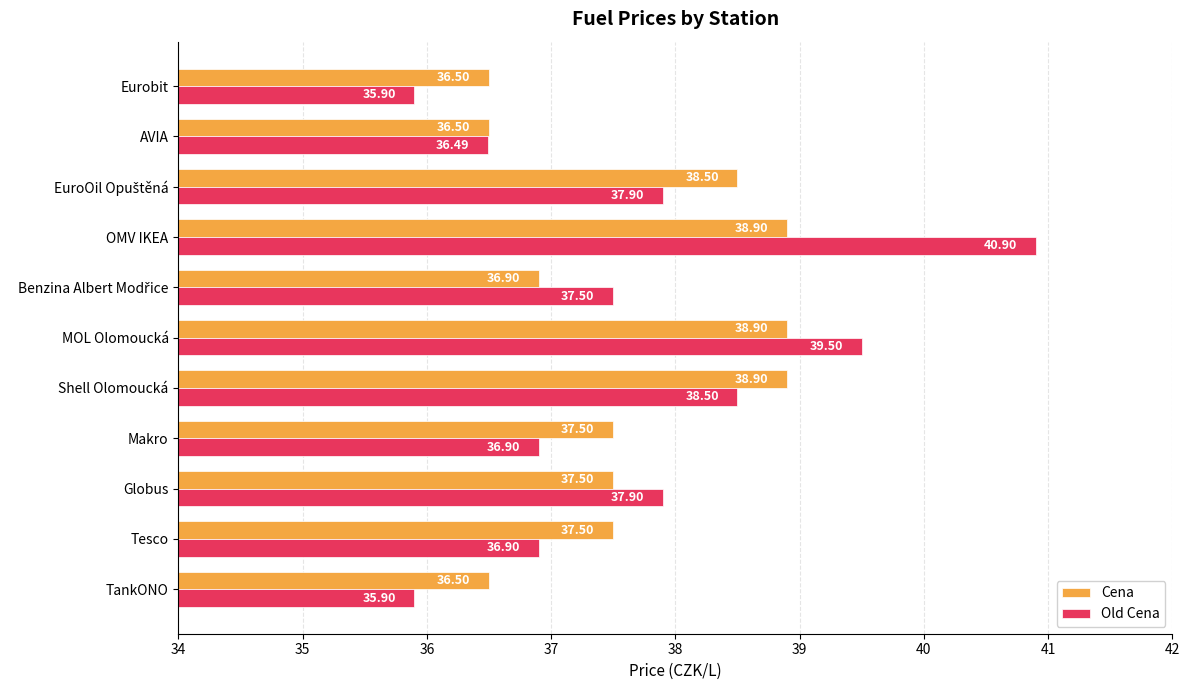

What is the difference between the Cena values at Globus and Eurobit?

1.0